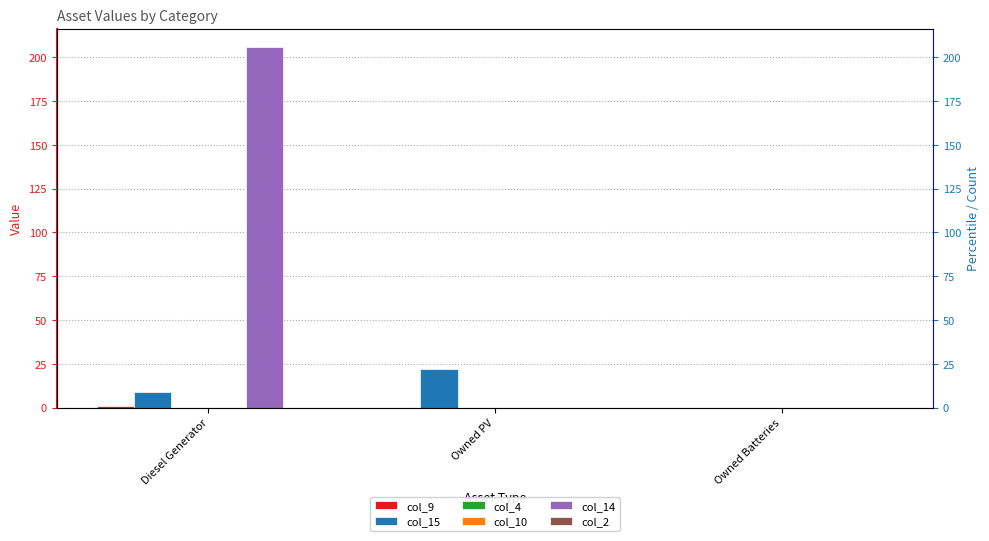

What is the value of the col_15 bar at the 1st from the left?

9.0